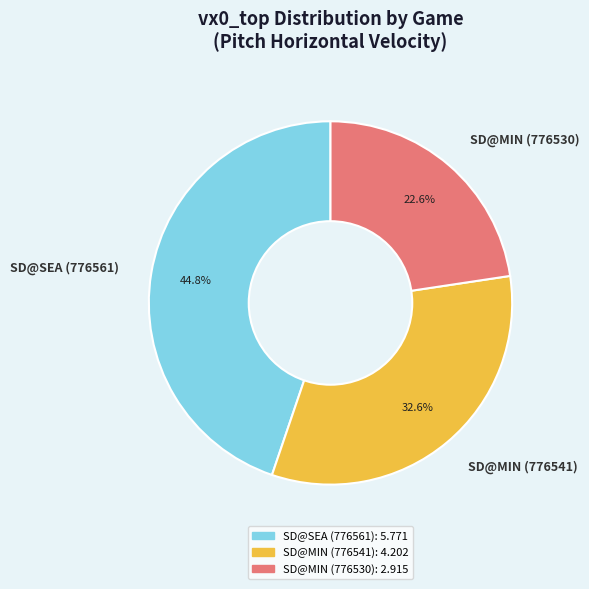

What percentage do SD@MIN (776530) and SD@SEA (776561) together represent?

67.4%